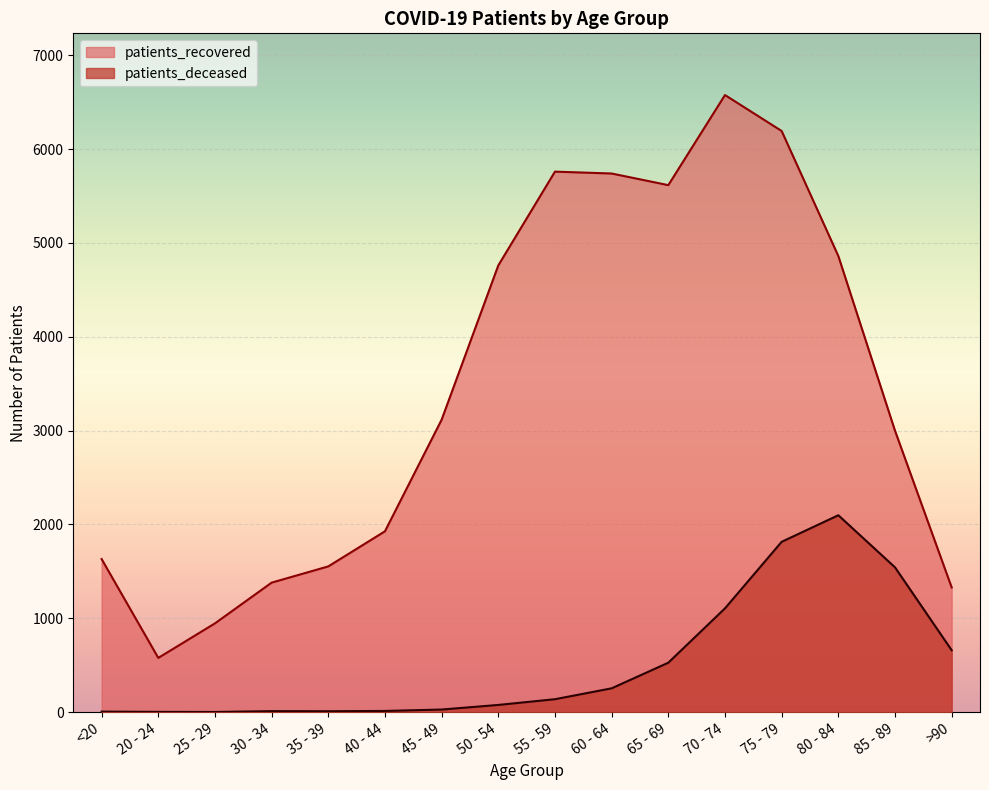

Between <20 and 40 - 44, which series saw the biggest shift?

patients_recovered